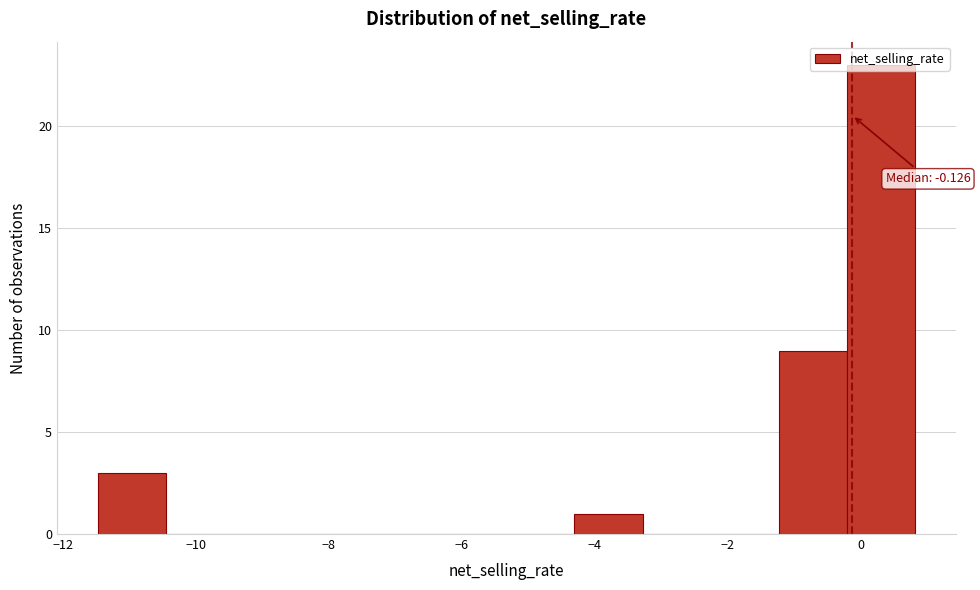

Which range on the x-axis has the tallest bar?

-0.2 to 0.8